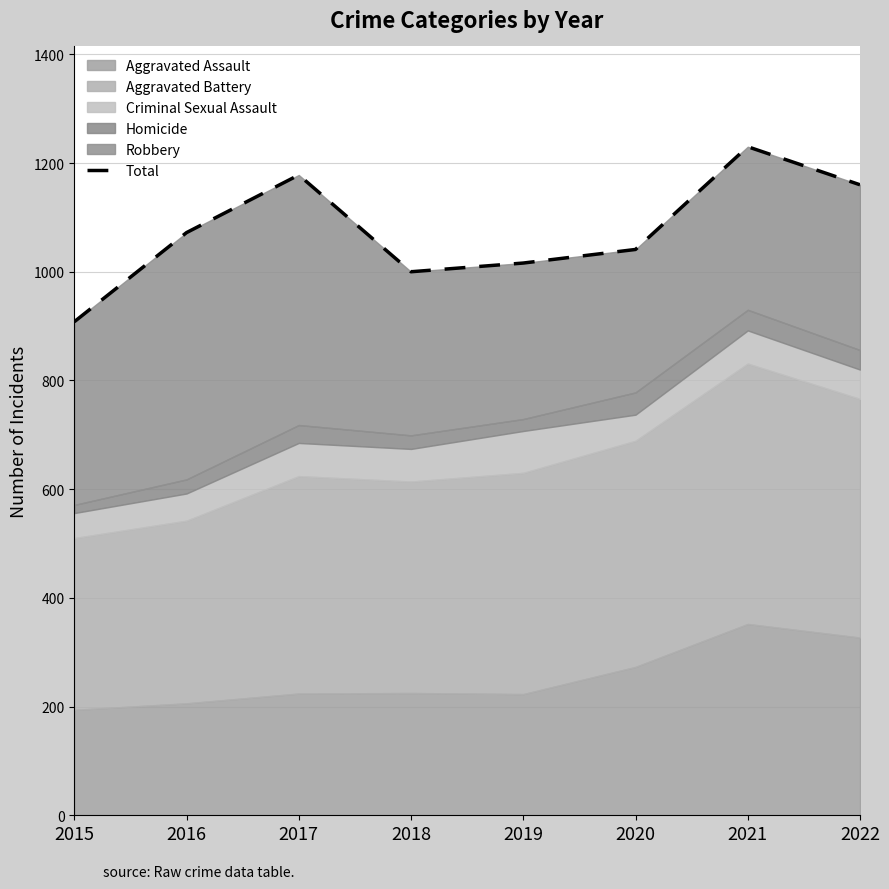

Reading left to right, extract all data points from this chart.

908	1072	1178	1000	1016	1041	1230	1160